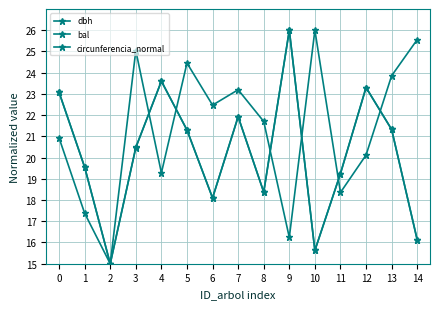

How many values in the circunferencia_normal series are below 20?

7